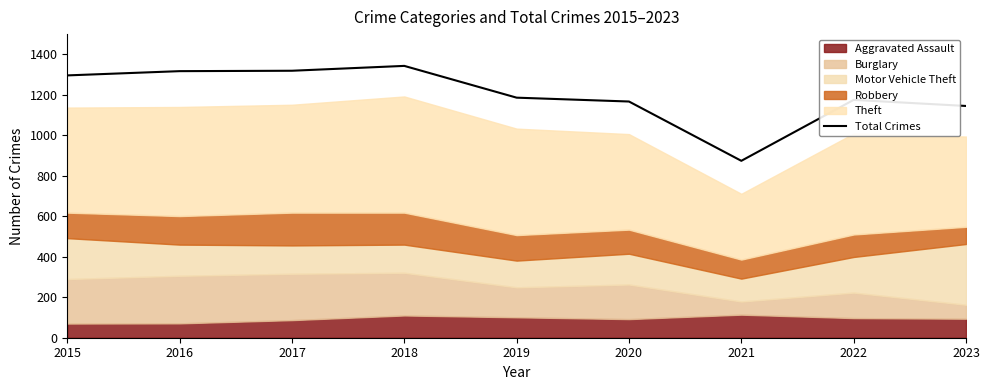

True or false: the data has more than 2 interior local peaks.

False